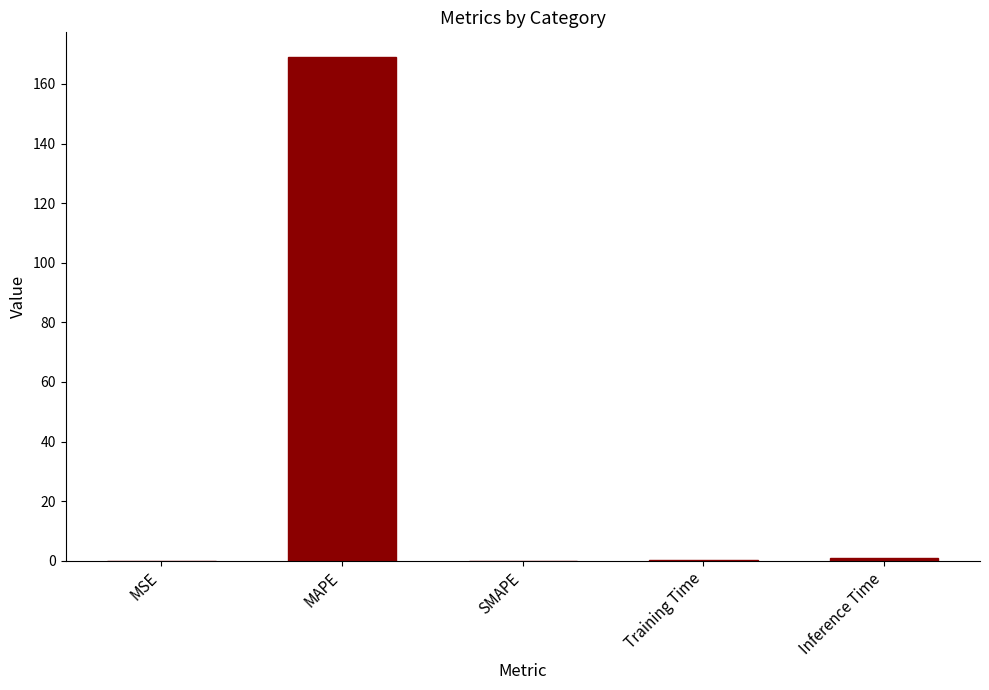

How many distinct data groups are displayed?

1